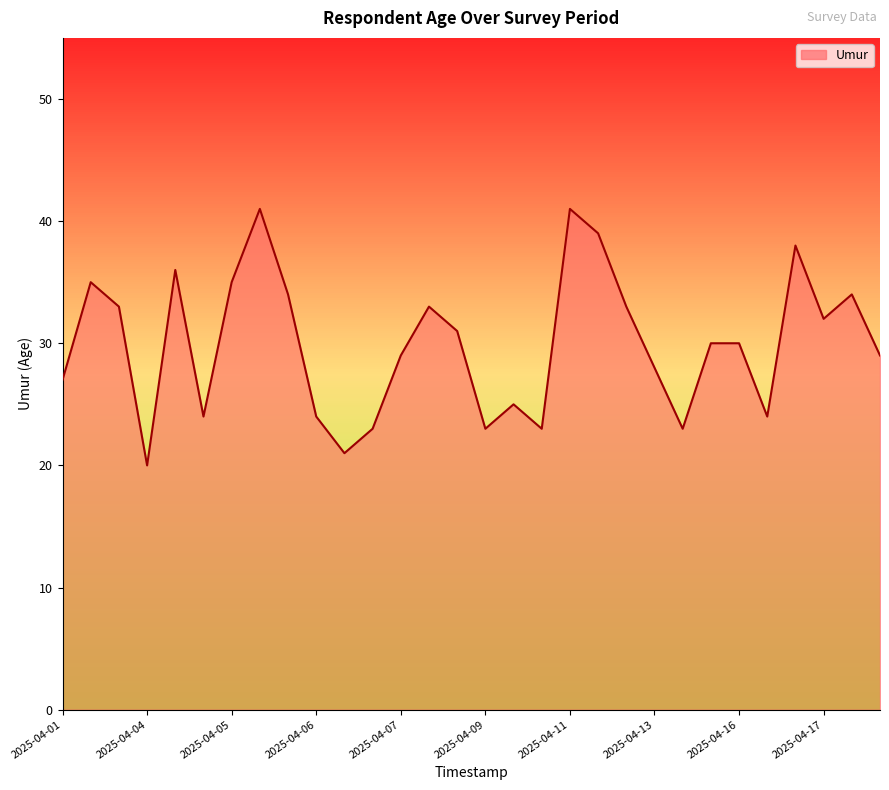

How many lines are shown in the chart?

1